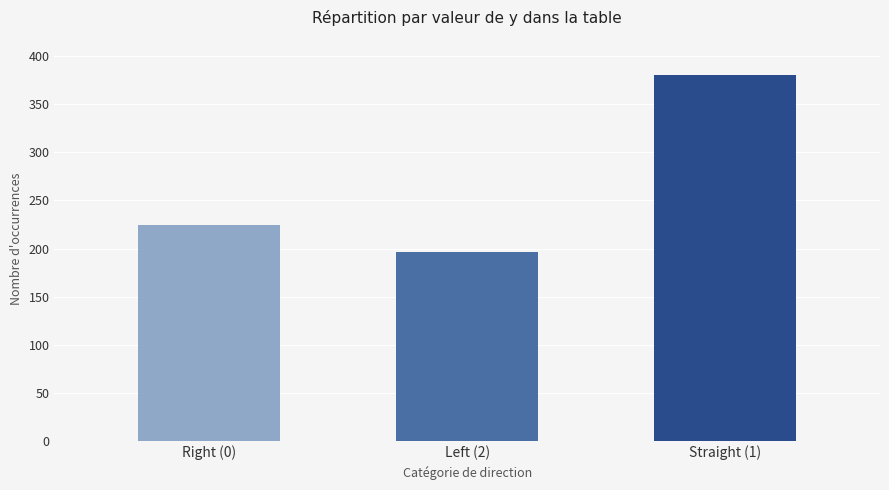

Approximately how many times larger is the value at Right (0) compared to Left (2)?

1.1